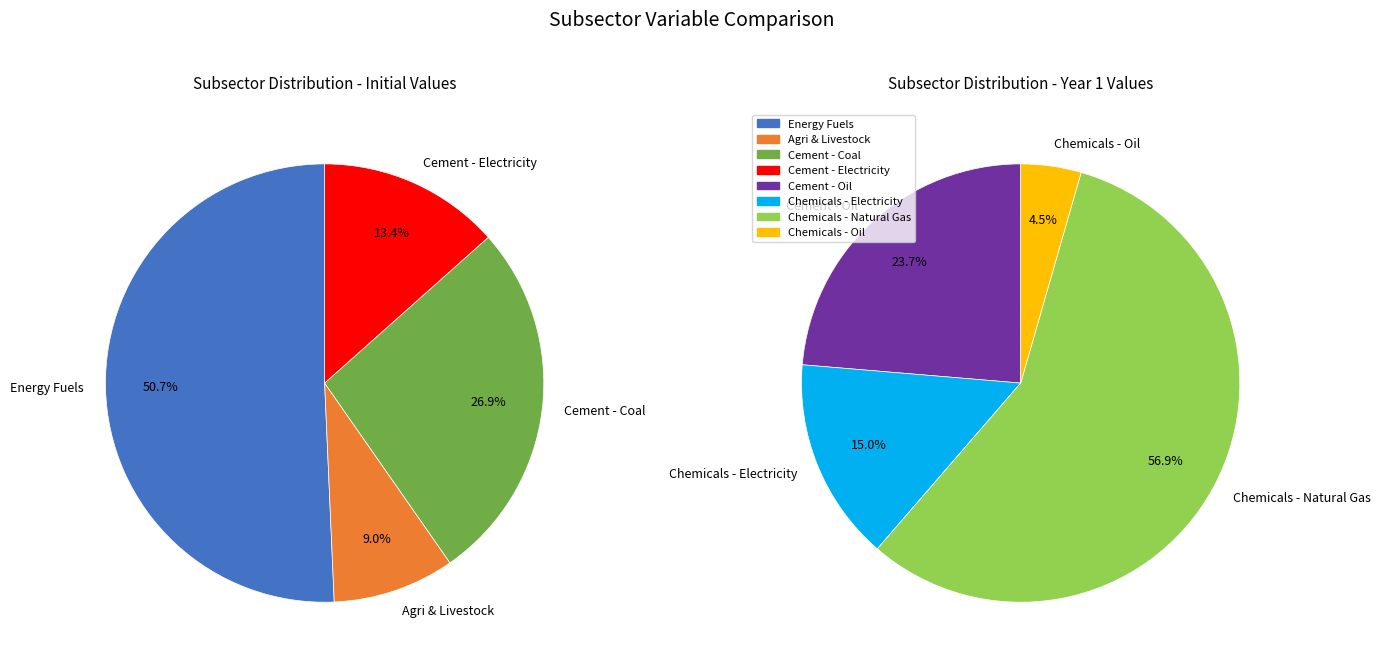

How many segments does this pie chart have?

8